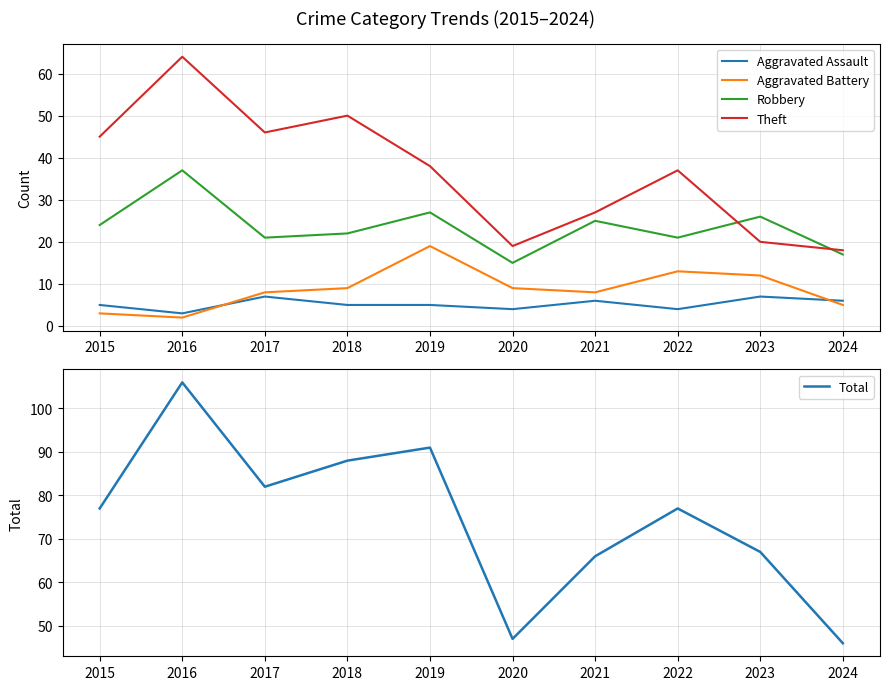

What is the value of the Total point at the 5th from the left?

91